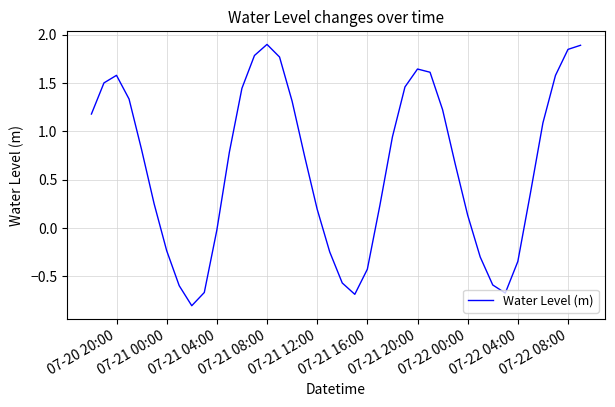

What is the maximum value shown in the chart?

1.9